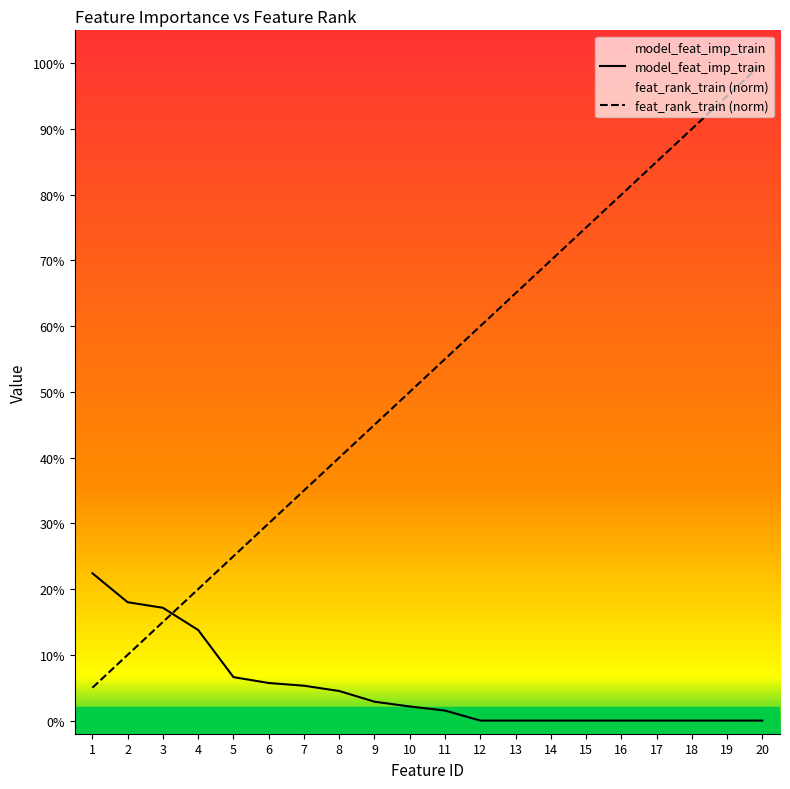

Which label corresponds to the smallest value in the chart?

12